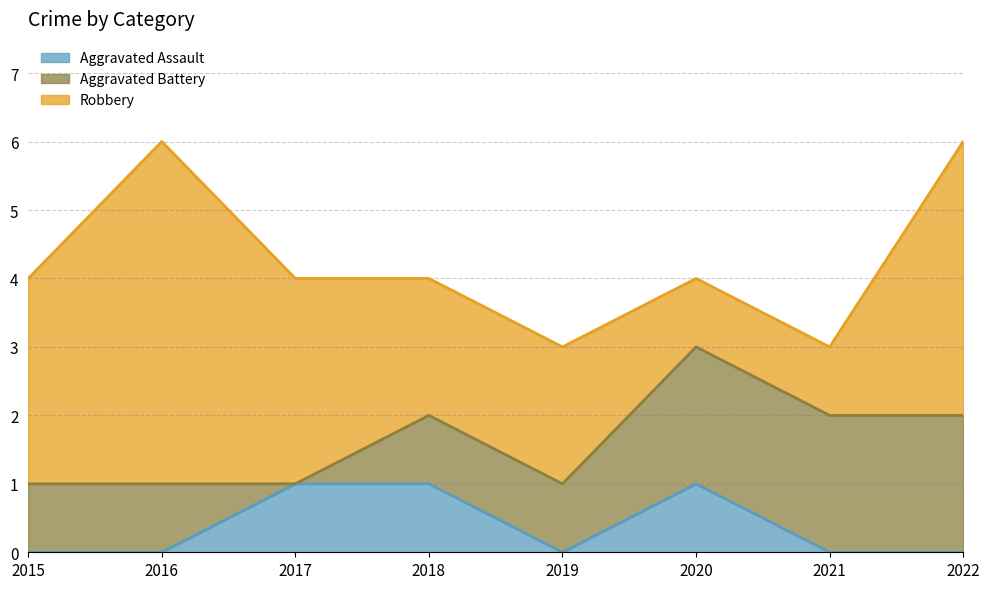

Reading left to right, what are all the values shown in this chart?

Aggravated Assault: 2015=0	2016=0	2017=1	2018=1	2019=0	2020=1	2021=0	2022=0
Aggravated Battery: 2015=1	2016=1	2017=0	2018=1	2019=1	2020=2	2021=2	2022=2
Robbery: 2015=3	2016=5	2017=3	2018=2	2019=2	2020=1	2021=1	2022=4